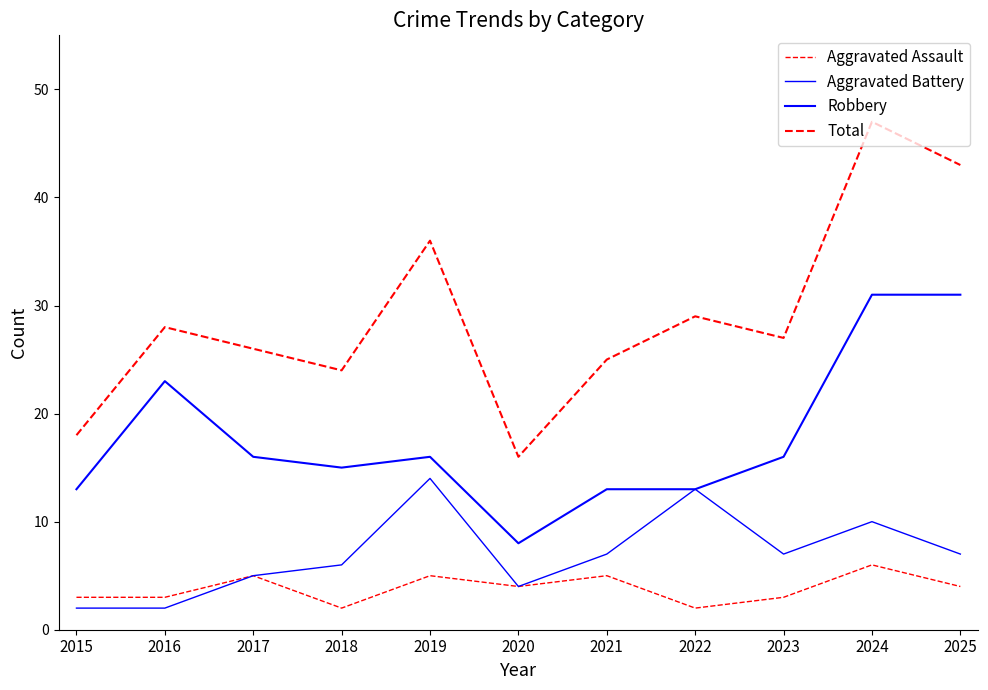

Which series has the largest total across all categories?

Total